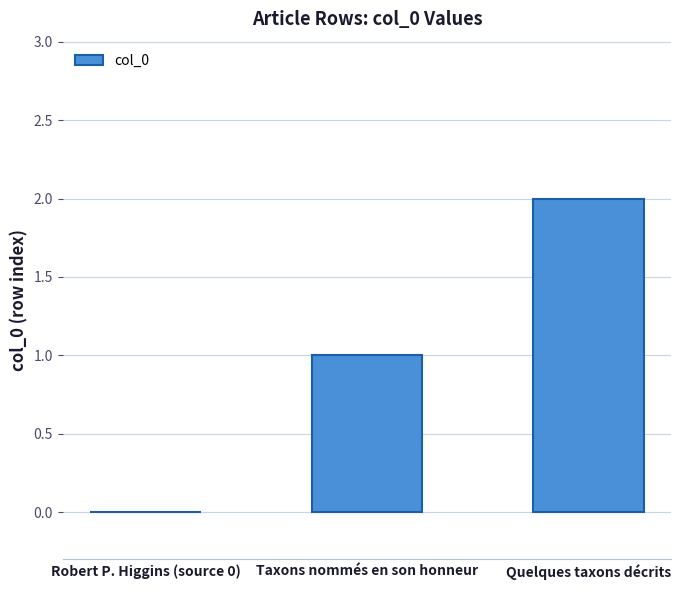

What is the difference between the values at Quelques taxons décrits and Robert P. Higgins (source 0)?

2